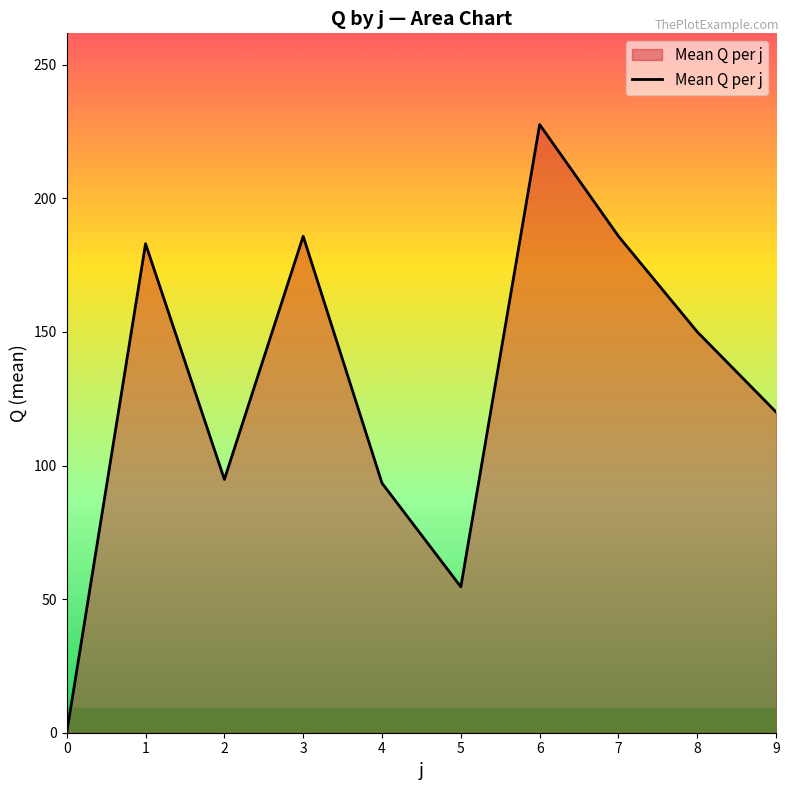

What is the sum of the values at 9 and 5?

174.6